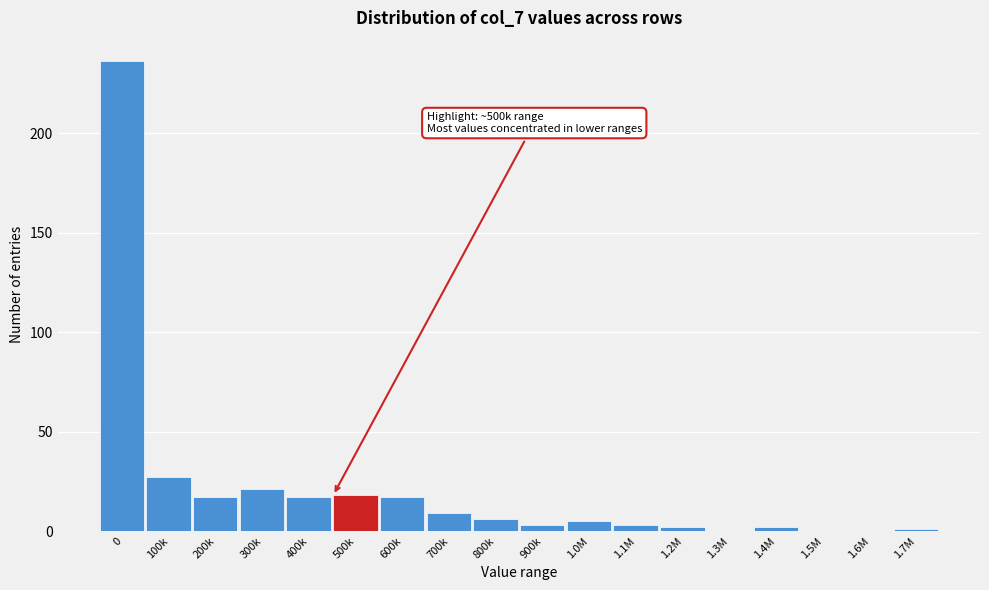

Reading left to right, what are all the values shown in this chart?

0=236	100k=27	200k=17	300k=21	400k=17	500k=18	600k=17	700k=9	800k=6	900k=3	1.0M=5	1.1M=3	1.2M=2	1.3M=0	1.4M=2	1.5M=0	1.6M=0	1.7M=1